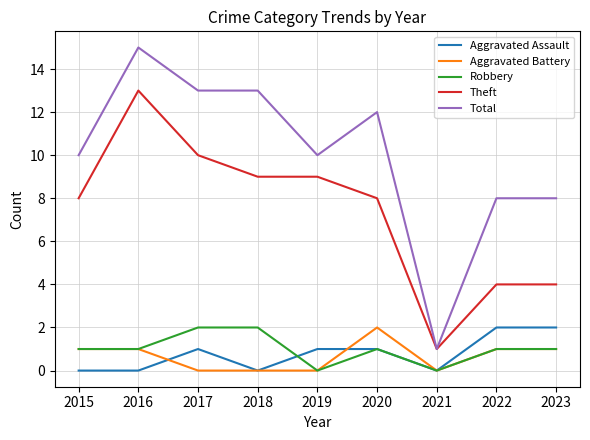

What value does the Theft series have at 2022?

4